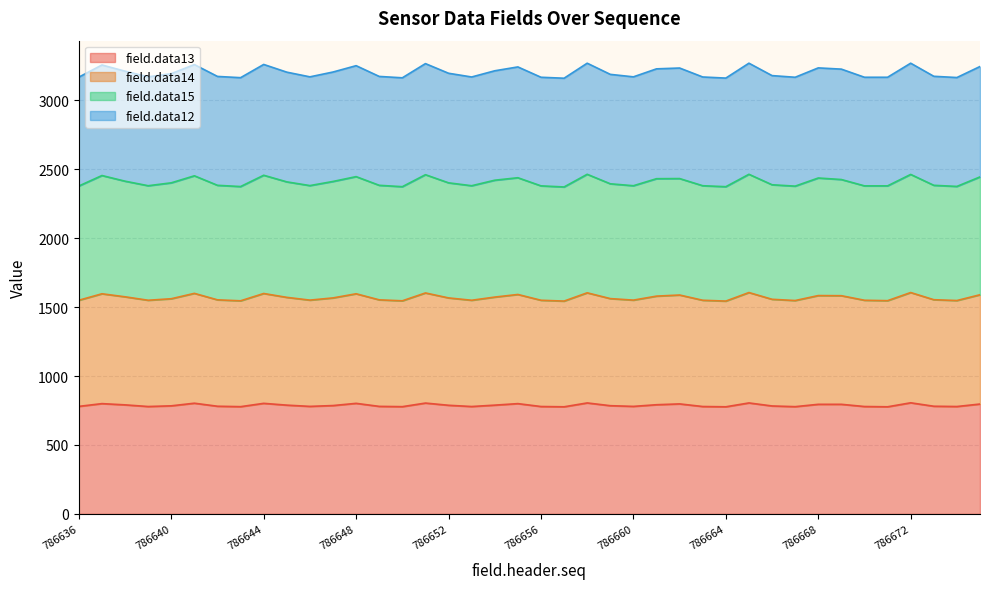

True or false: field.data15 and field.data14 intersect in this chart.

False